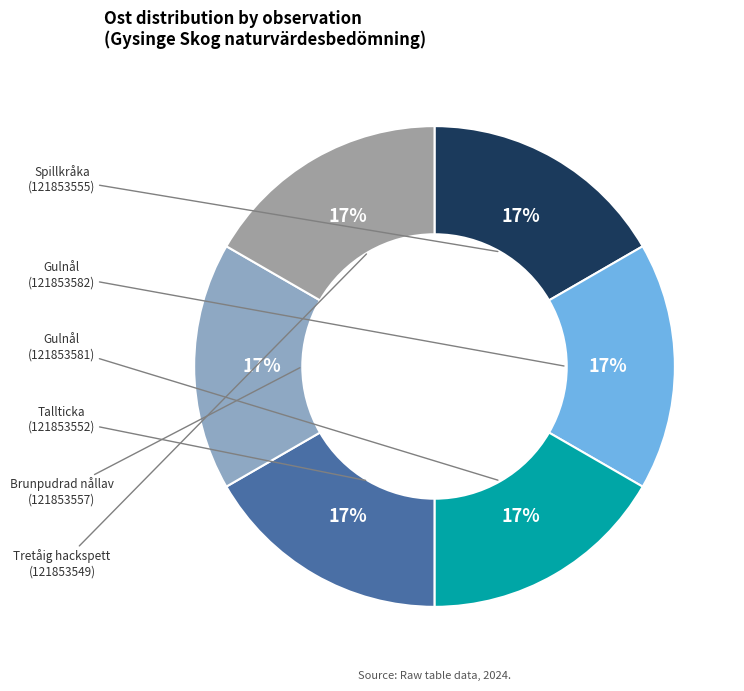

Count the number of slices in the pie.

6